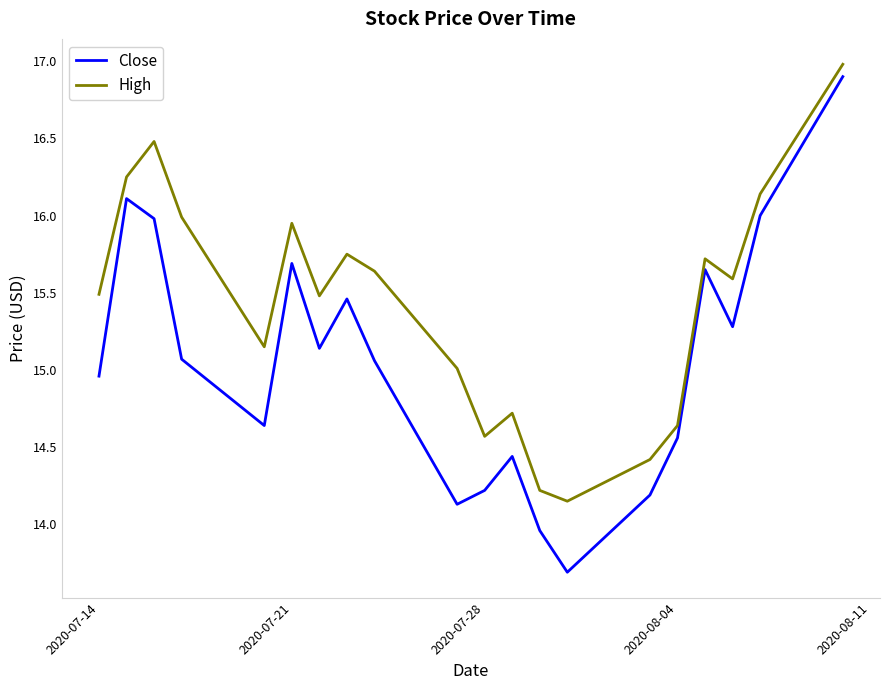

Which series has the largest range (max minus min)?

Close